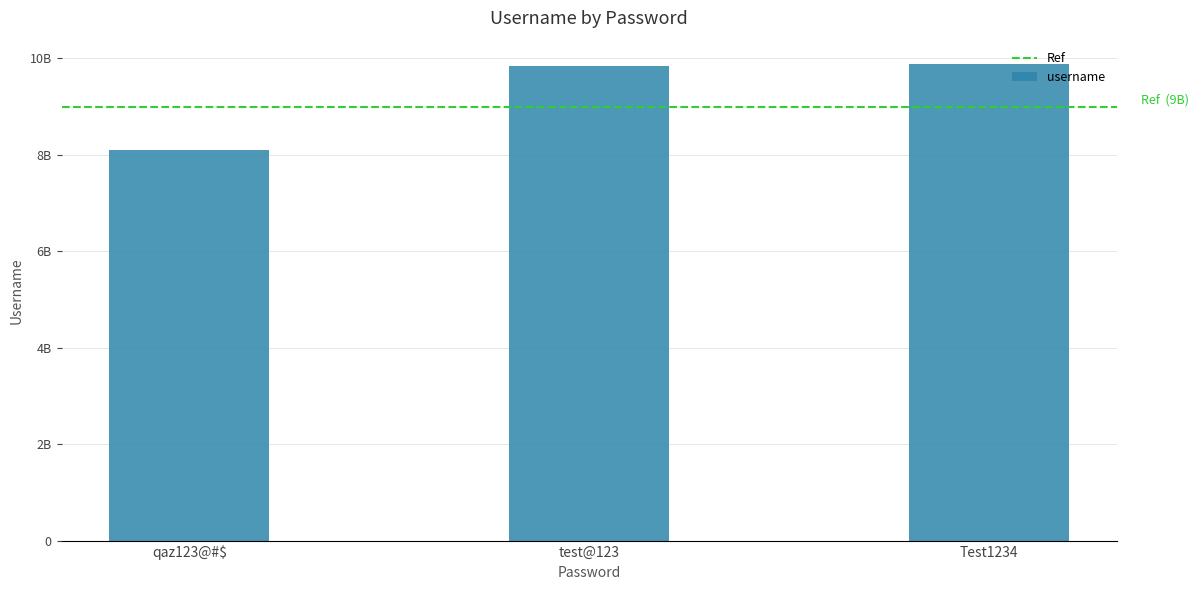

Reading left to right, transcribe all the data shown in this chart.

qaz123@#$=8109555221	test@123=9845632147	Test1234=9874265473